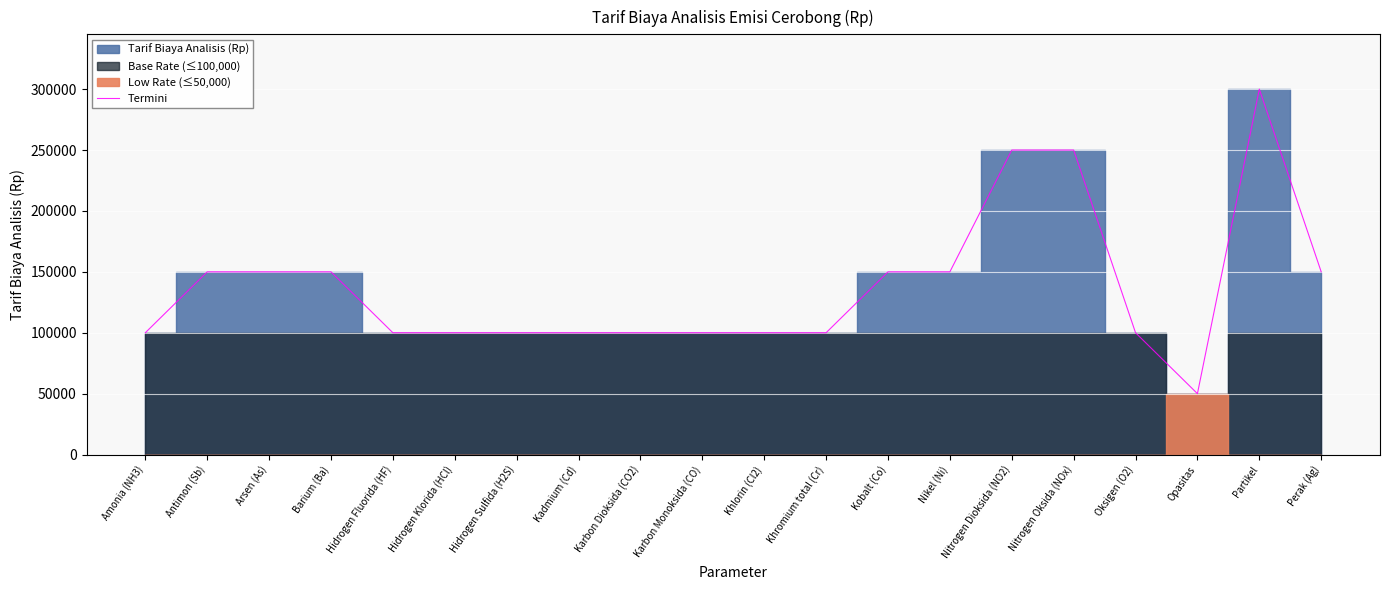

What is the label of the 17th point from the left?

Oksigen (O2)